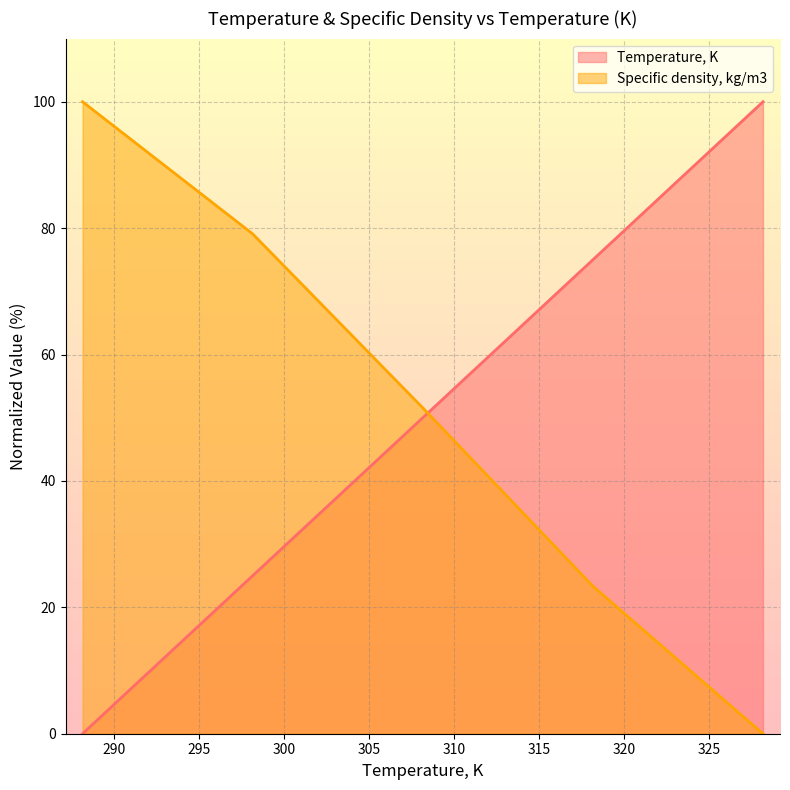

What is the maximum value shown in the chart?

100.0